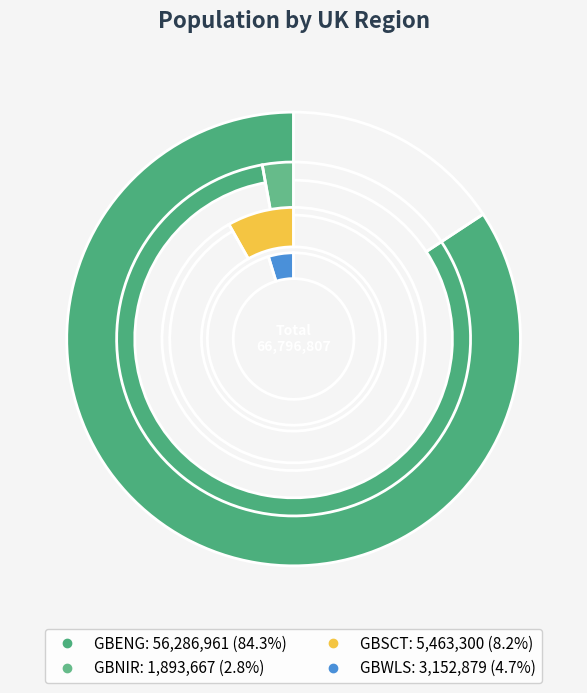

True or false: GBWLS accounts for 13% of the total.

False